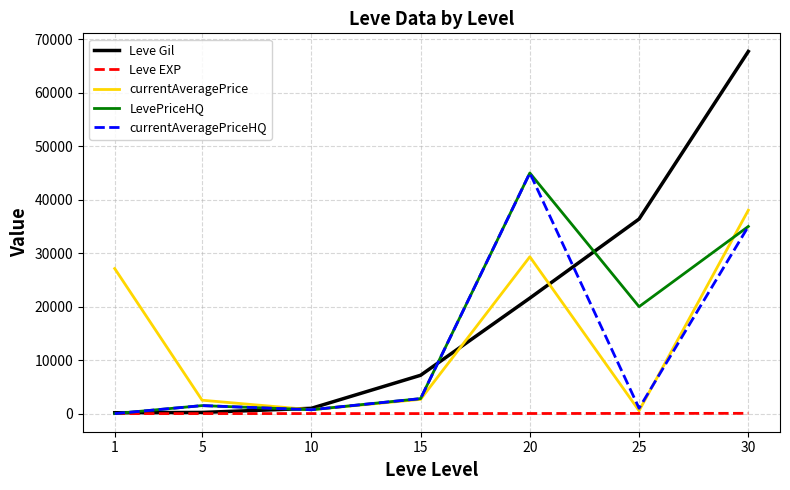

Is it true that LevePriceHQ equals 6115 at 25?

False